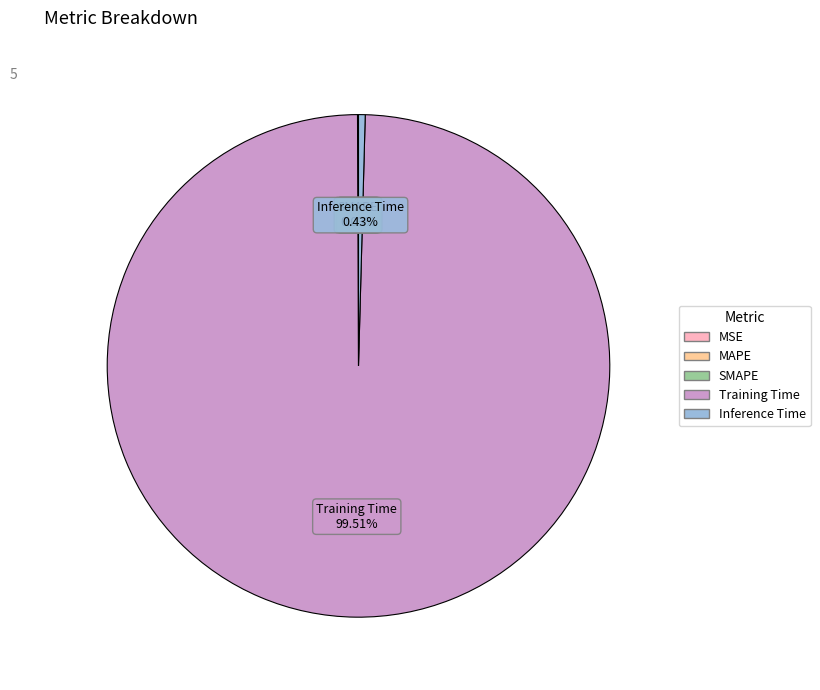

Which category has the biggest portion of the pie?

Training Time